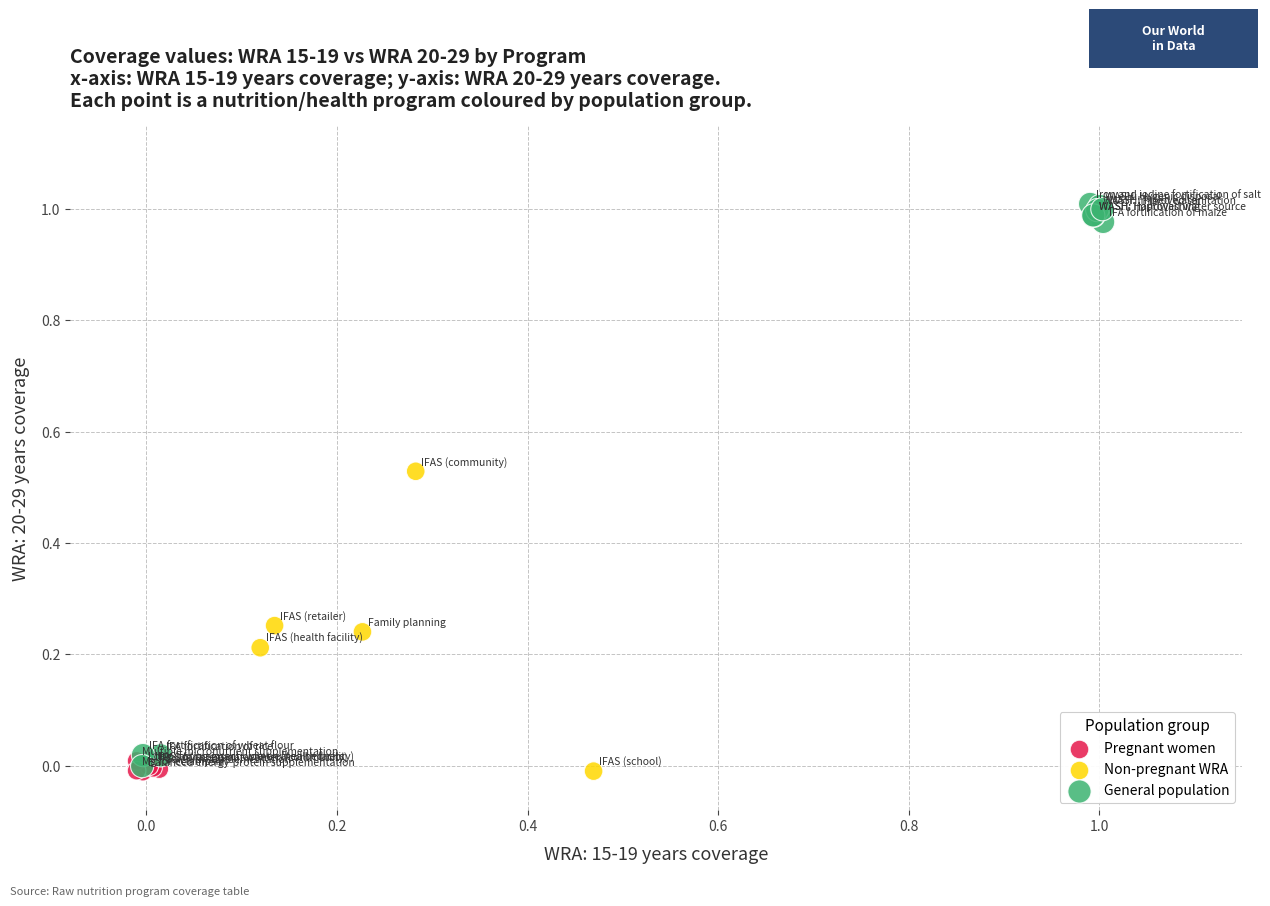

What are all the series names shown in the legend?

Pregnant women, Non-pregnant WRA, General population